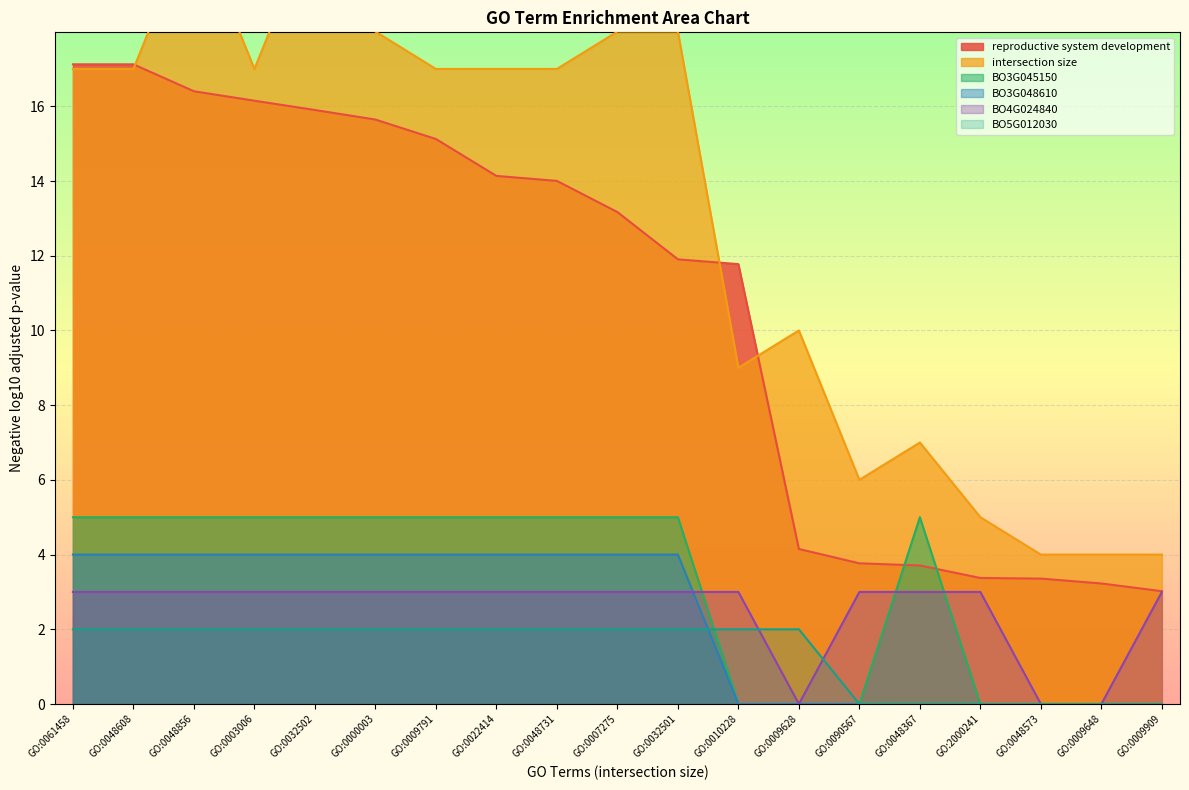

What is the difference between the maximum and minimum values in the BO3G048610 series?

4.0